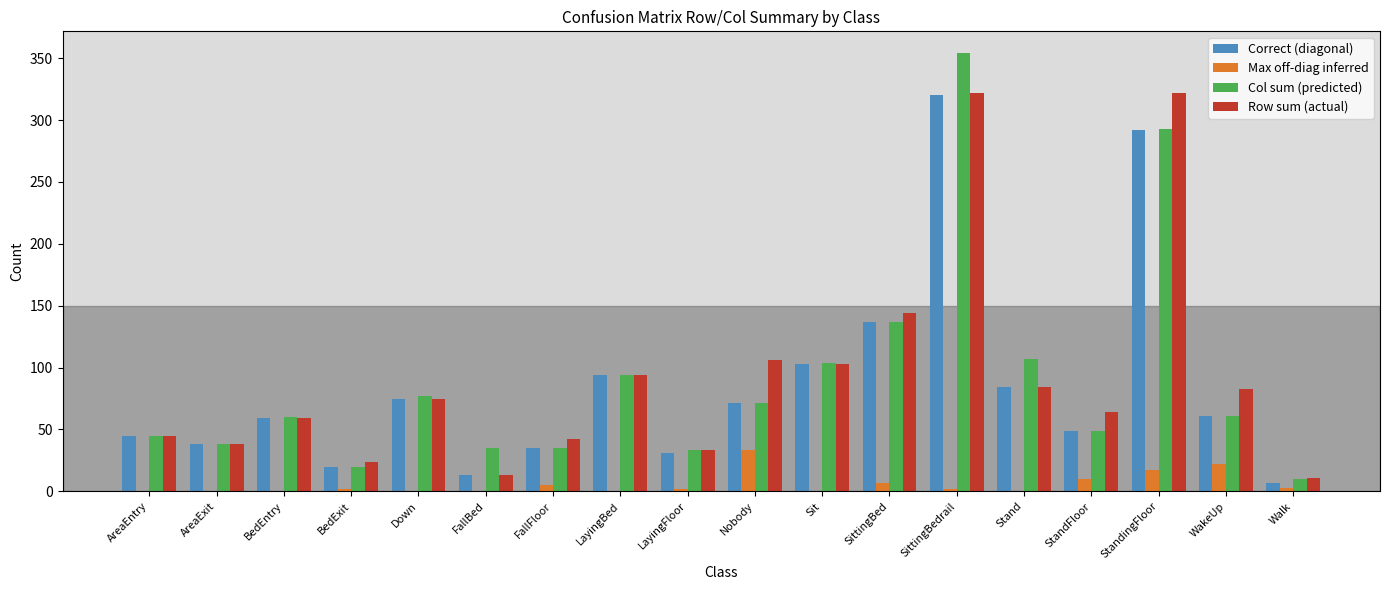

How many categories are shown in the chart?

18